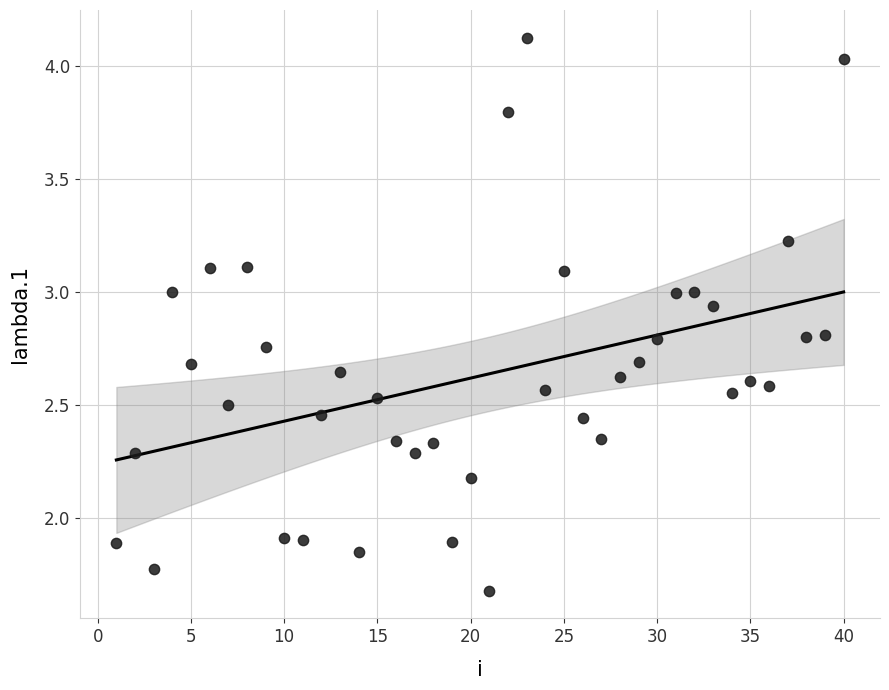

What is the range of X values (max minus min)?

39.0